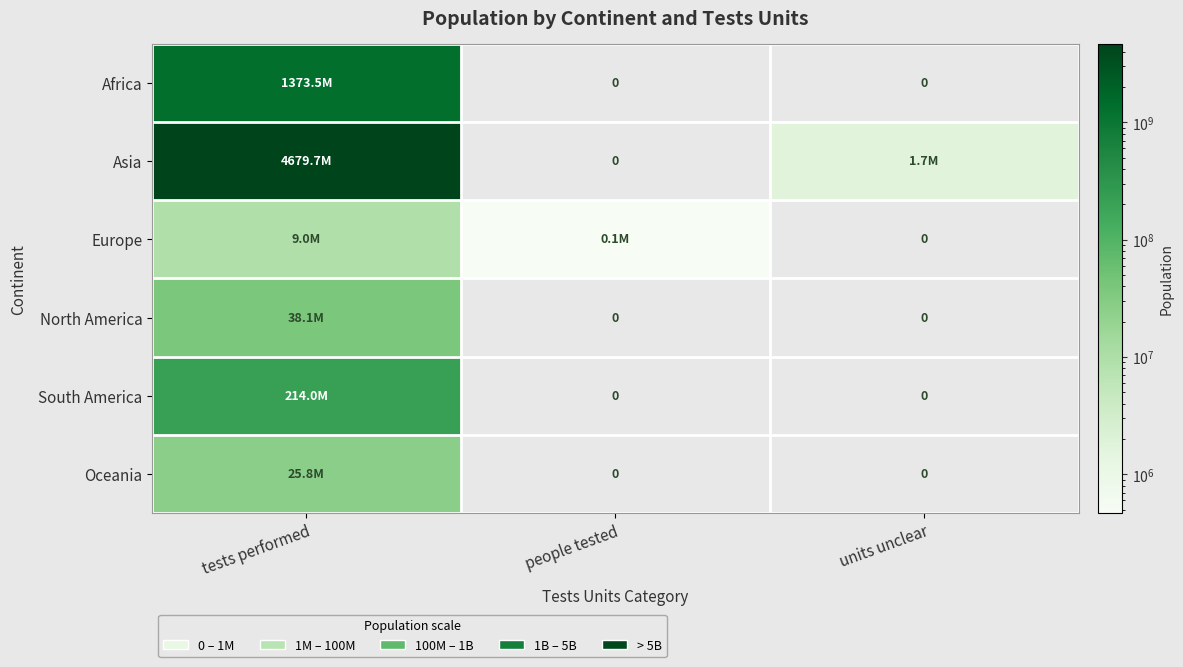

Is the value of Europe at tests performed greater than the value of Asia at units unclear?

Yes